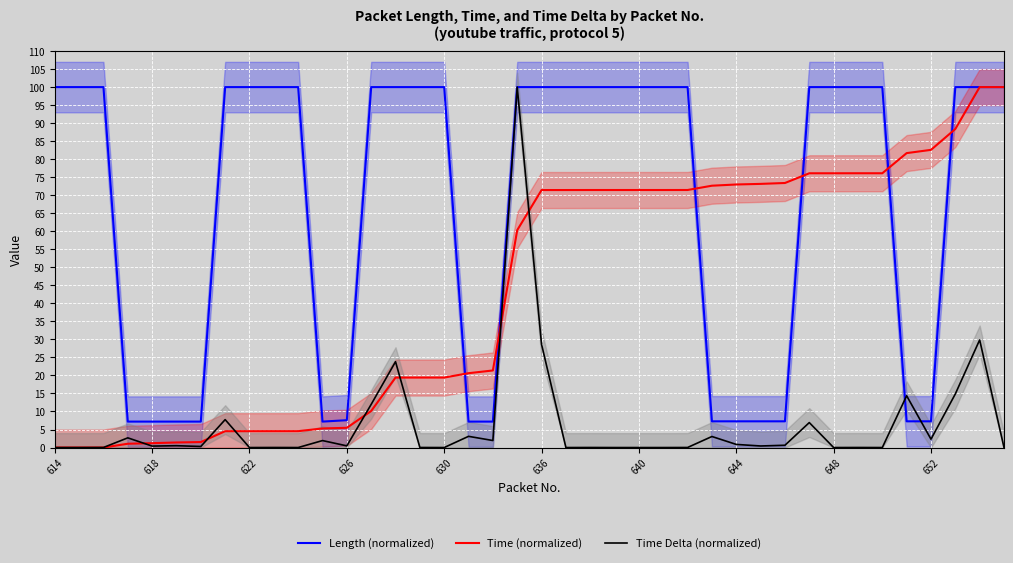

Which series has the largest total across all categories?

Length (normalized)